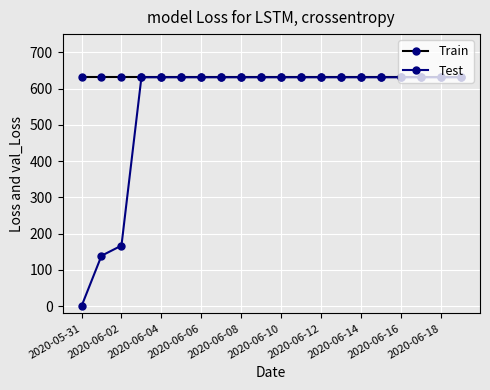

Which series has the largest total across all categories?

Train